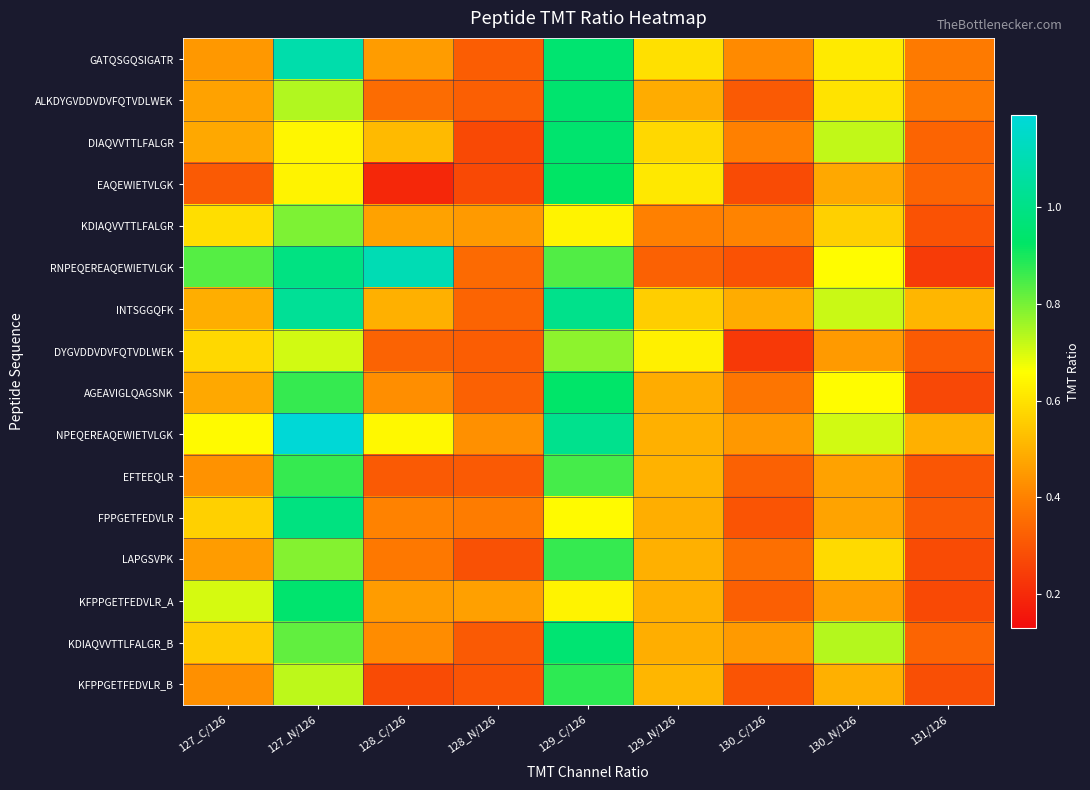

What is the total value across all series at 127_C/126?

8.5